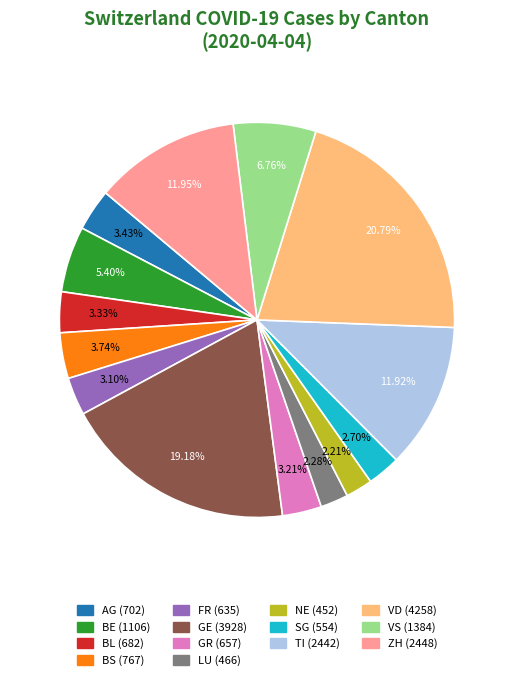

What is the ratio of the value at VS (1384) to the value at GE (3928)?

0.4